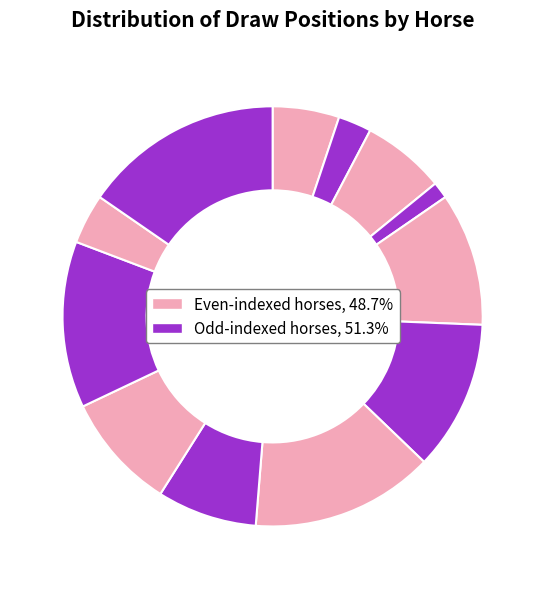

Does any single category account for the majority?

No